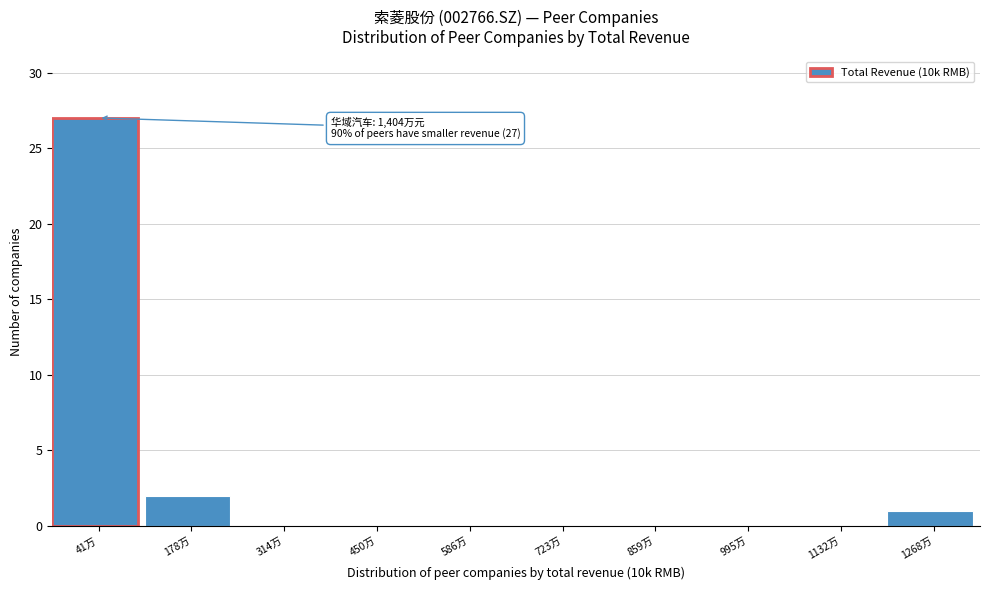

Reading left to right, transcribe all the data shown in this chart.

41万=27	178万=2	314万=0	450万=0	586万=0	723万=0	859万=0	995万=0	1132万=0	1268万=1